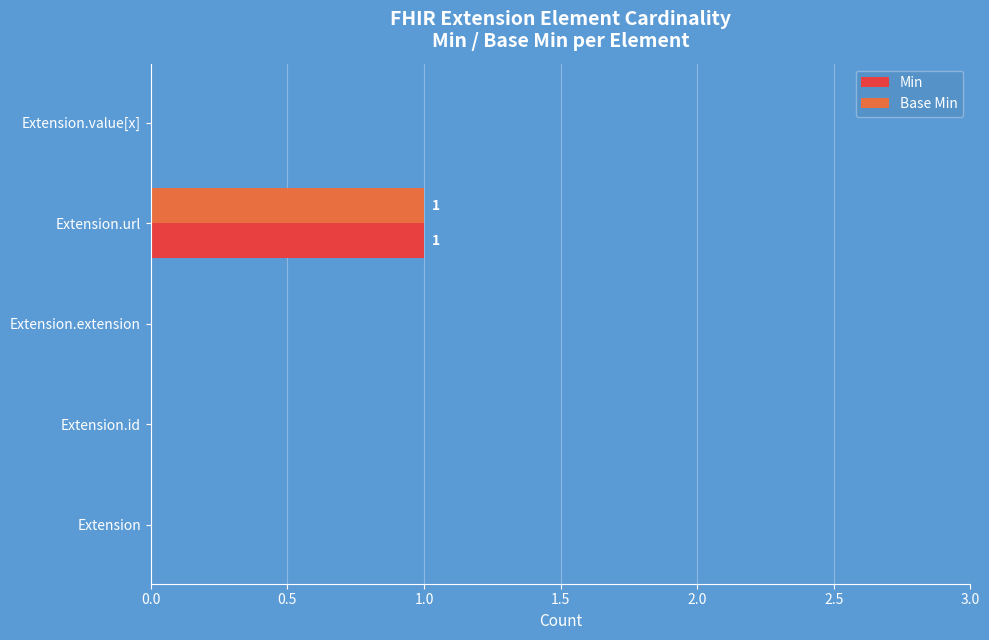

True or false: Min has a value of 0 at Extension.value[x].

True